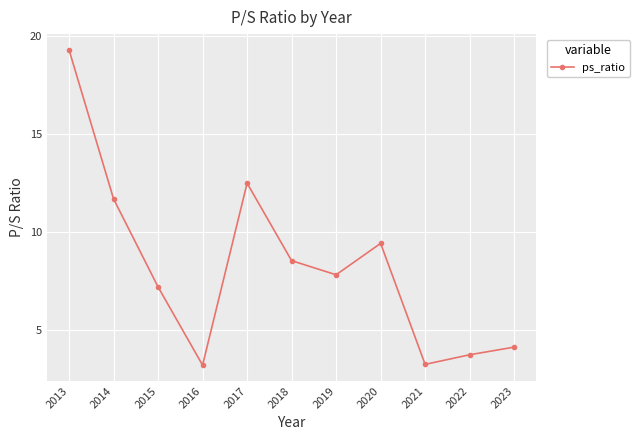

What is the difference between the maximum and second lowest values?

16.0